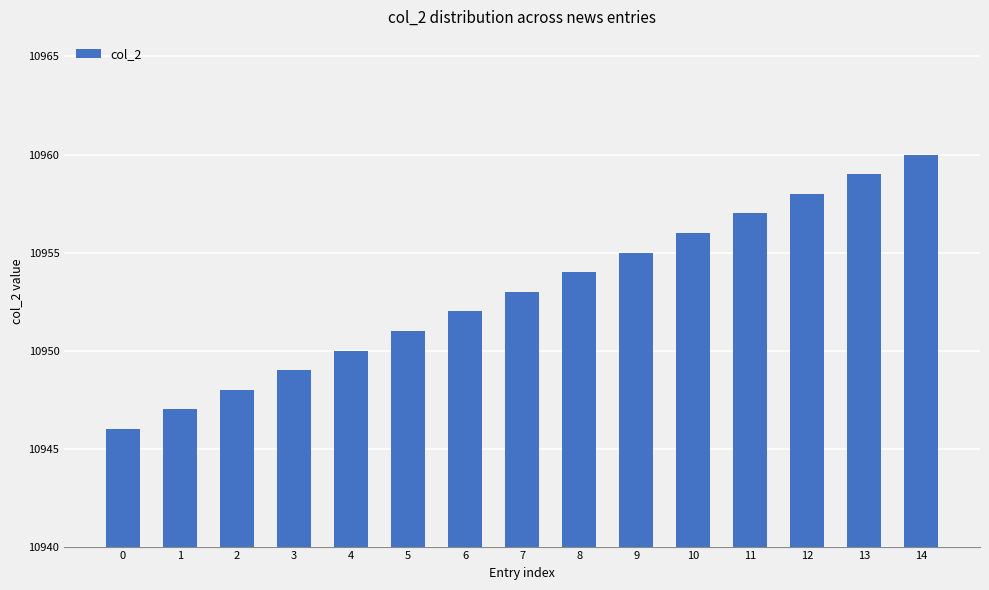

How many bars are there in total?

15